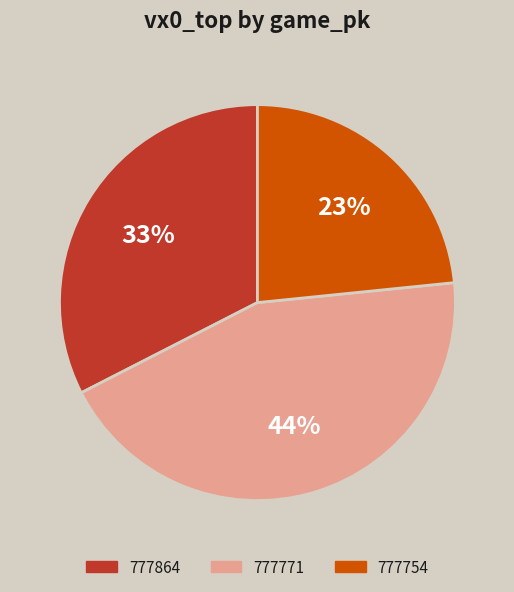

How many slices are in this pie chart?

3